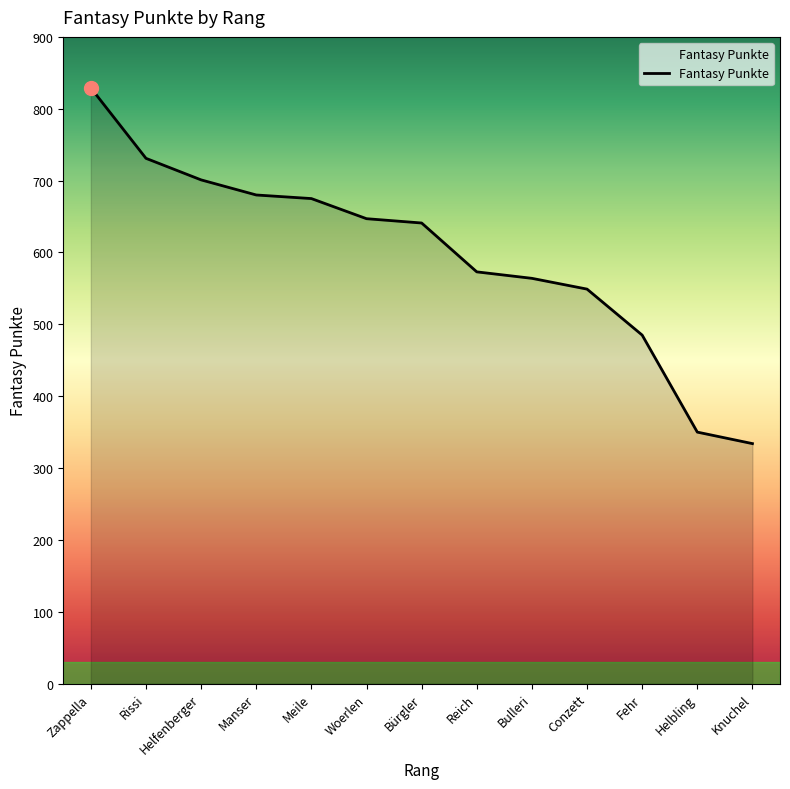

What is the difference between the maximum and second lowest values?

479